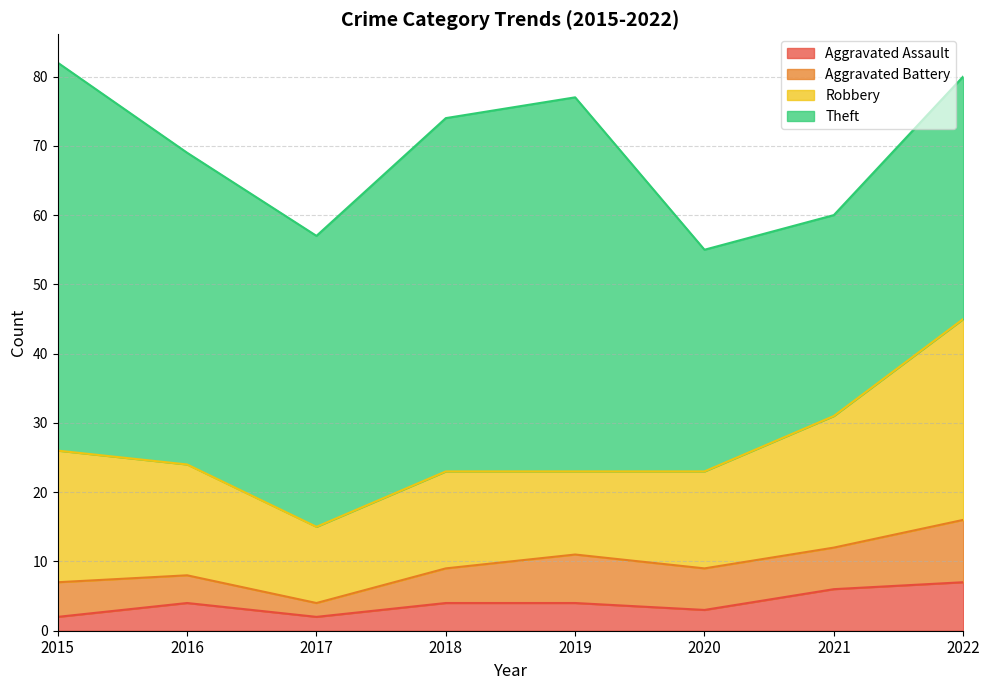

In Aggravated Assault, how many points are higher than both neighbors (excluding endpoints)?

1